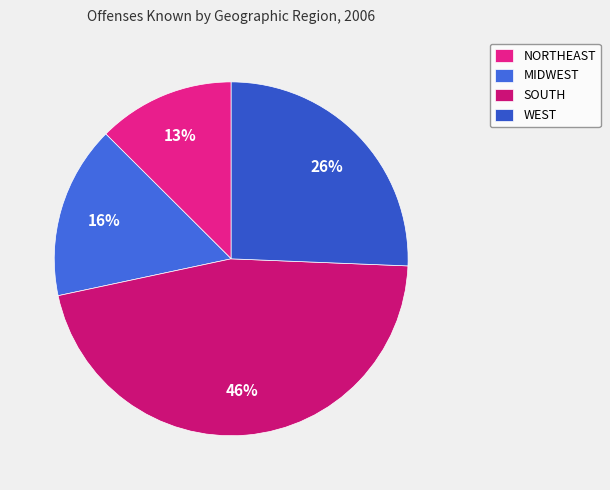

To the nearest percent, what is the average slice percentage?

25%